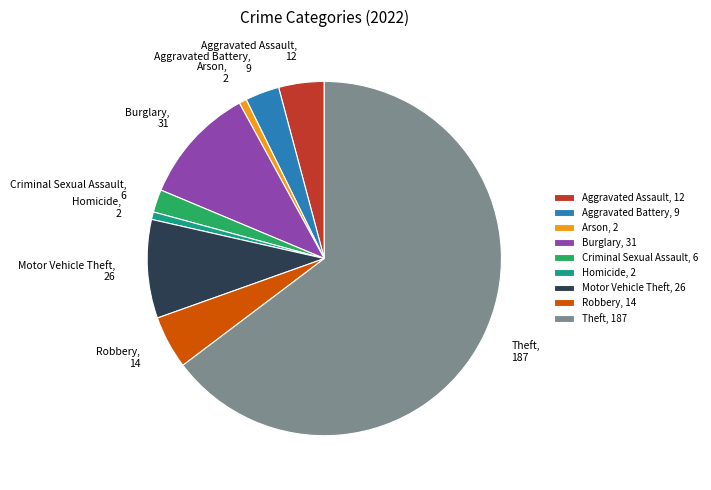

The Homicide slice represents 11% of the pie. True or false?

False